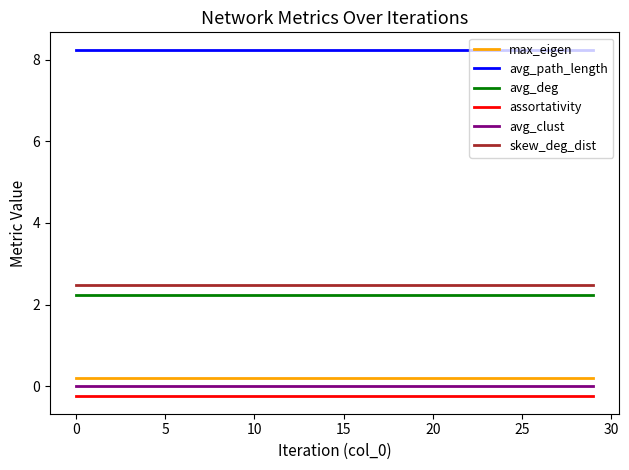

What are all the series names shown in the legend?

max_eigen, avg_path_length, avg_deg, assortativity, avg_clust, skew_deg_dist